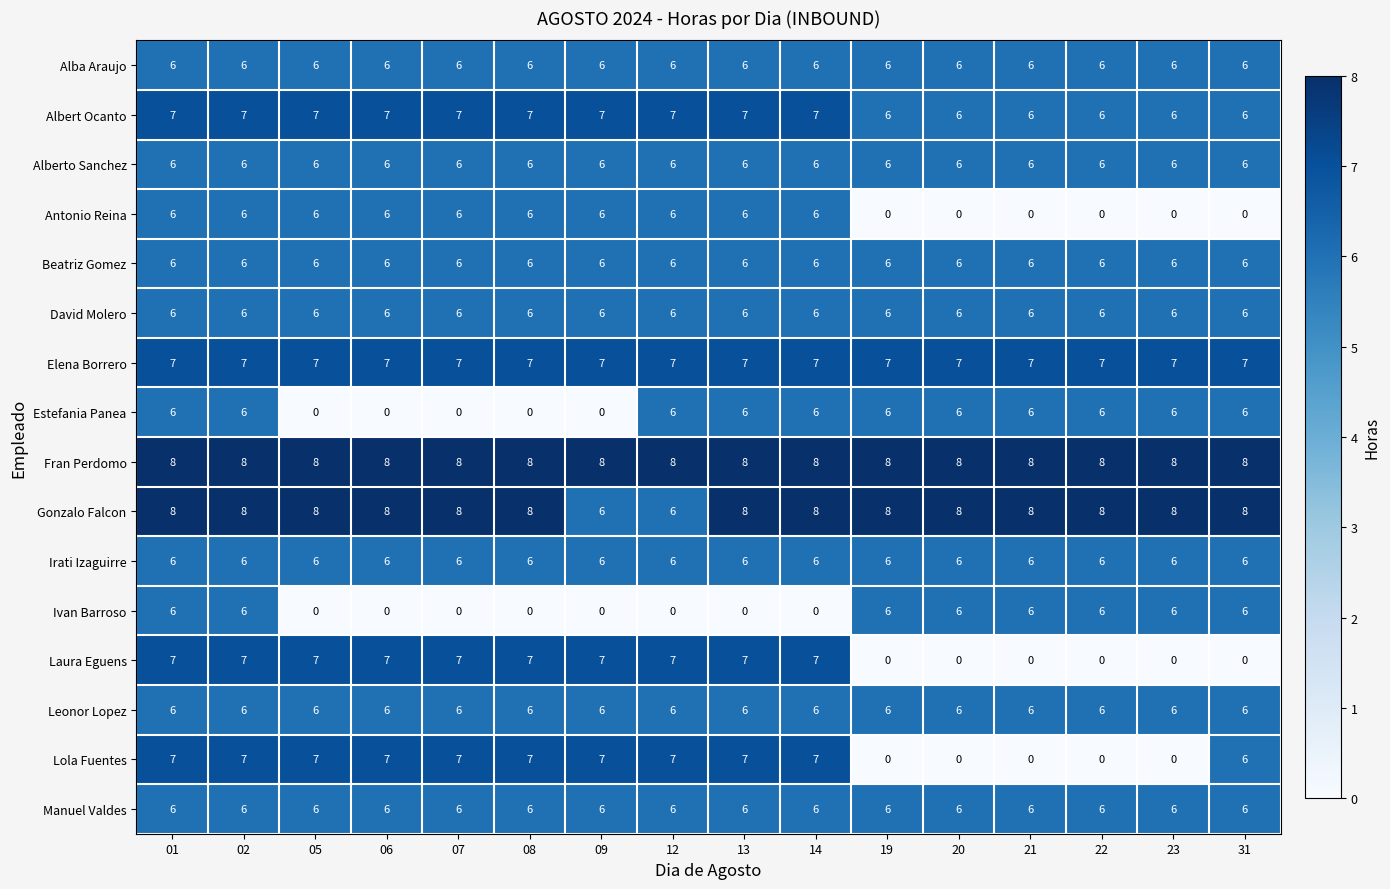

What is the maximum value shown in the chart?

8